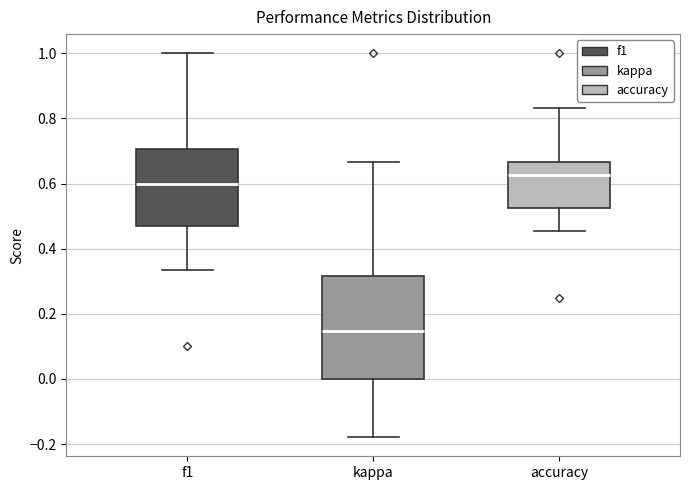

Which box's median line is the lowest?

kappa